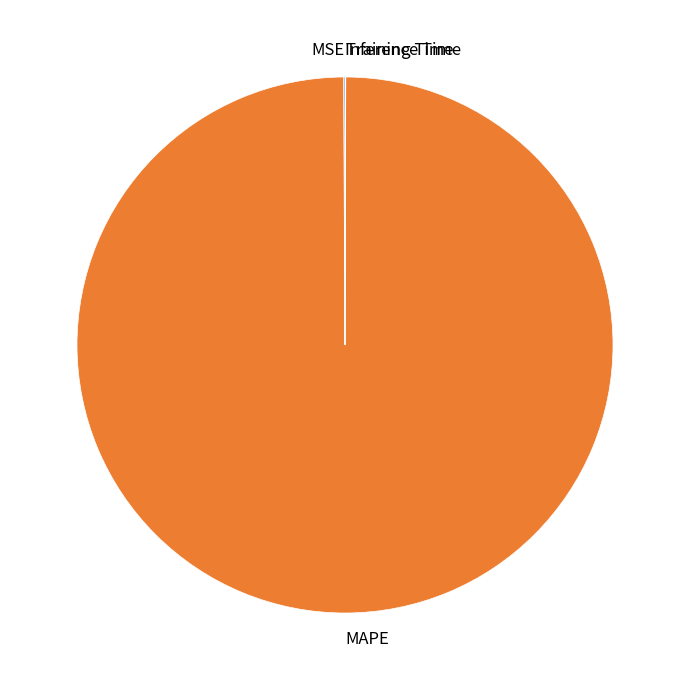

Which category has the biggest portion of the pie?

MAPE